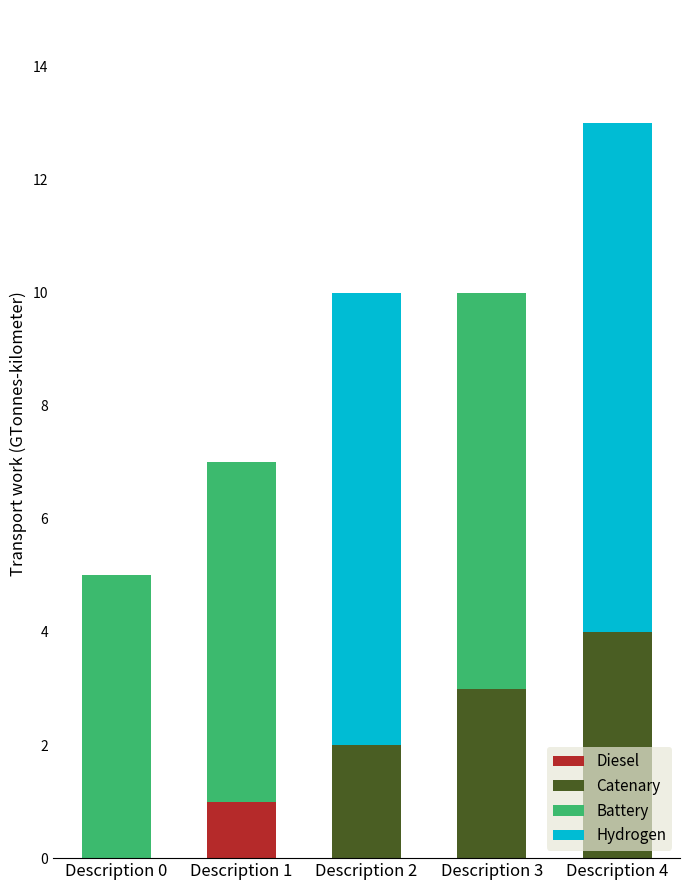

Is it true that Diesel equals 0 at Description 3?

True